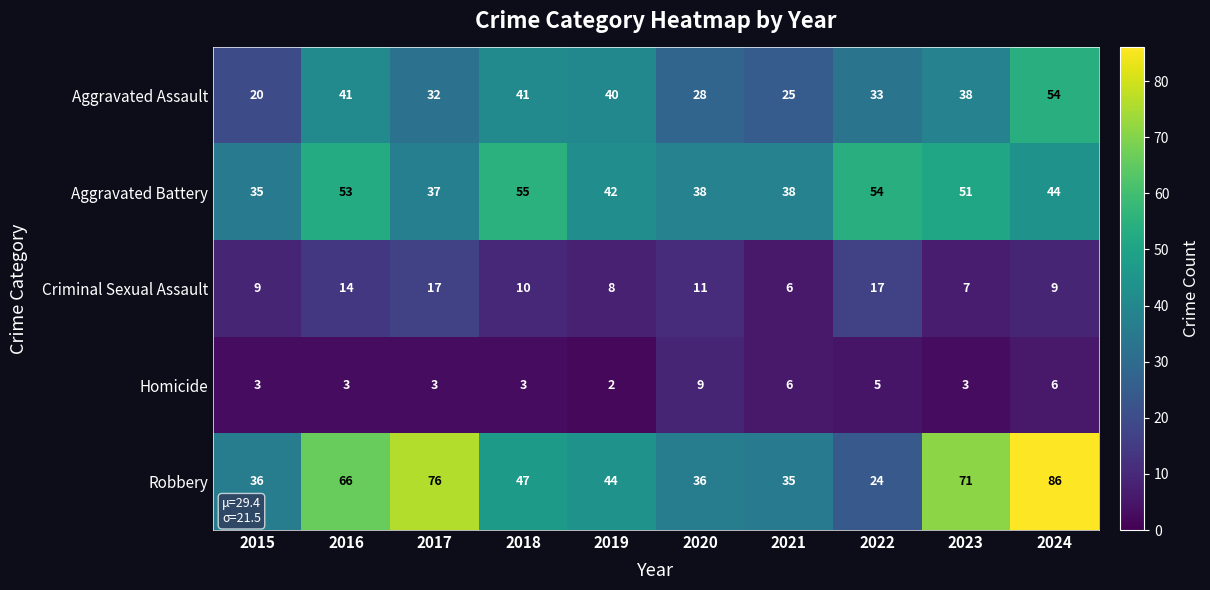

Which category has the highest value across all series?

2024